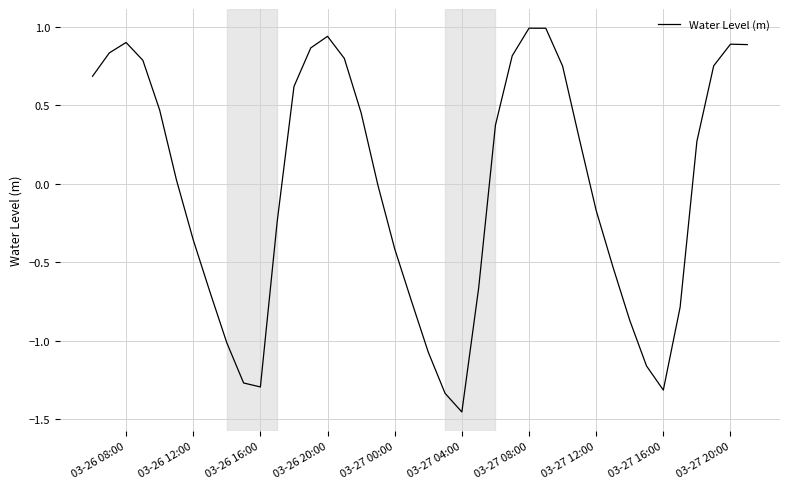

What is the maximum value shown in the chart?

1.0